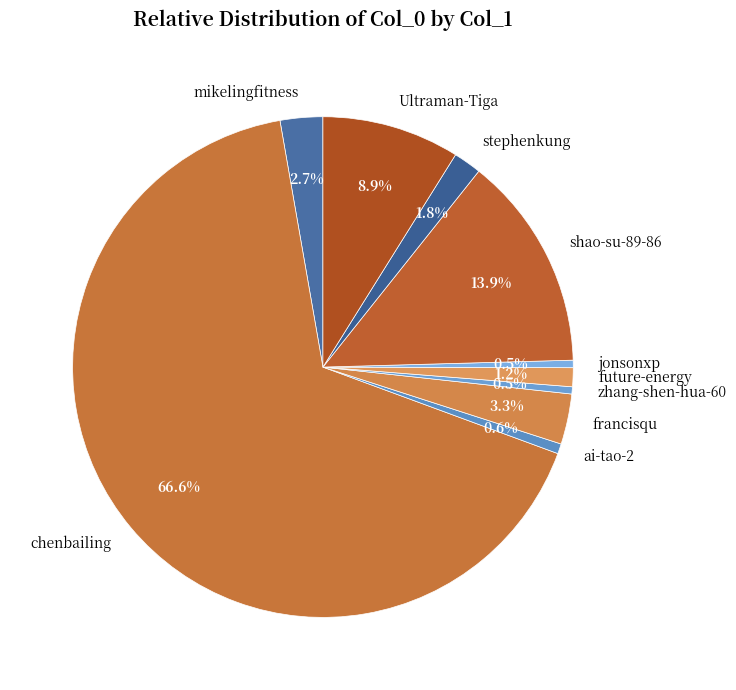

Which slice is the largest?

chenbailing